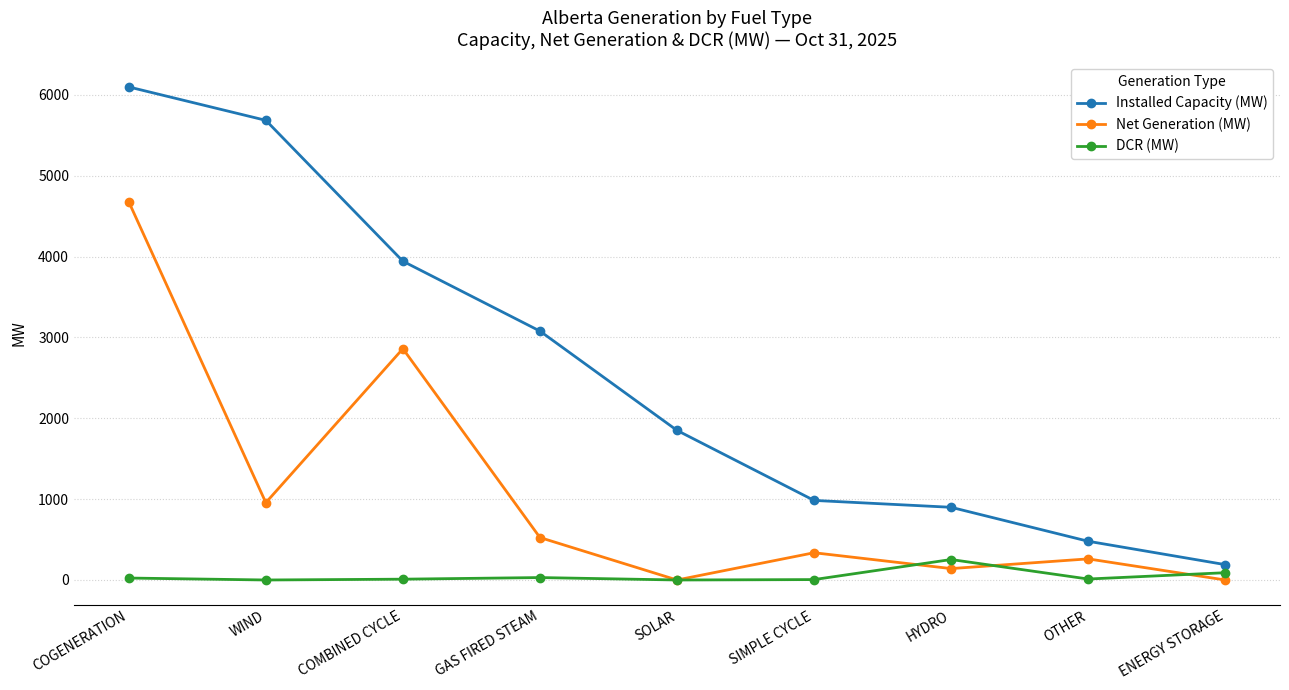

Which category has the highest value in the Net Generation (MW) series?

COGENERATION